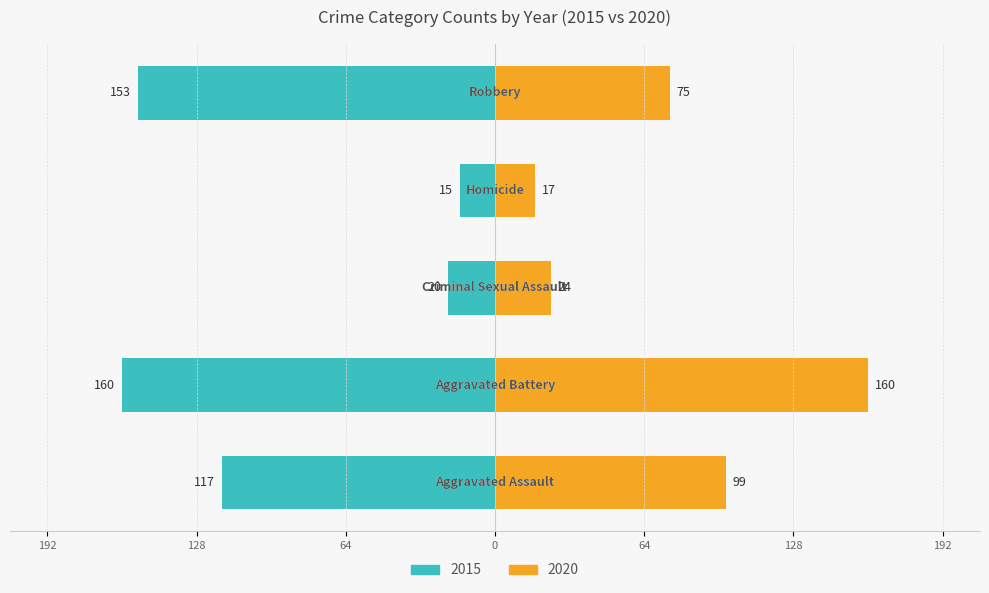

Which label corresponds to the largest value in the chart?

Aggravated Battery